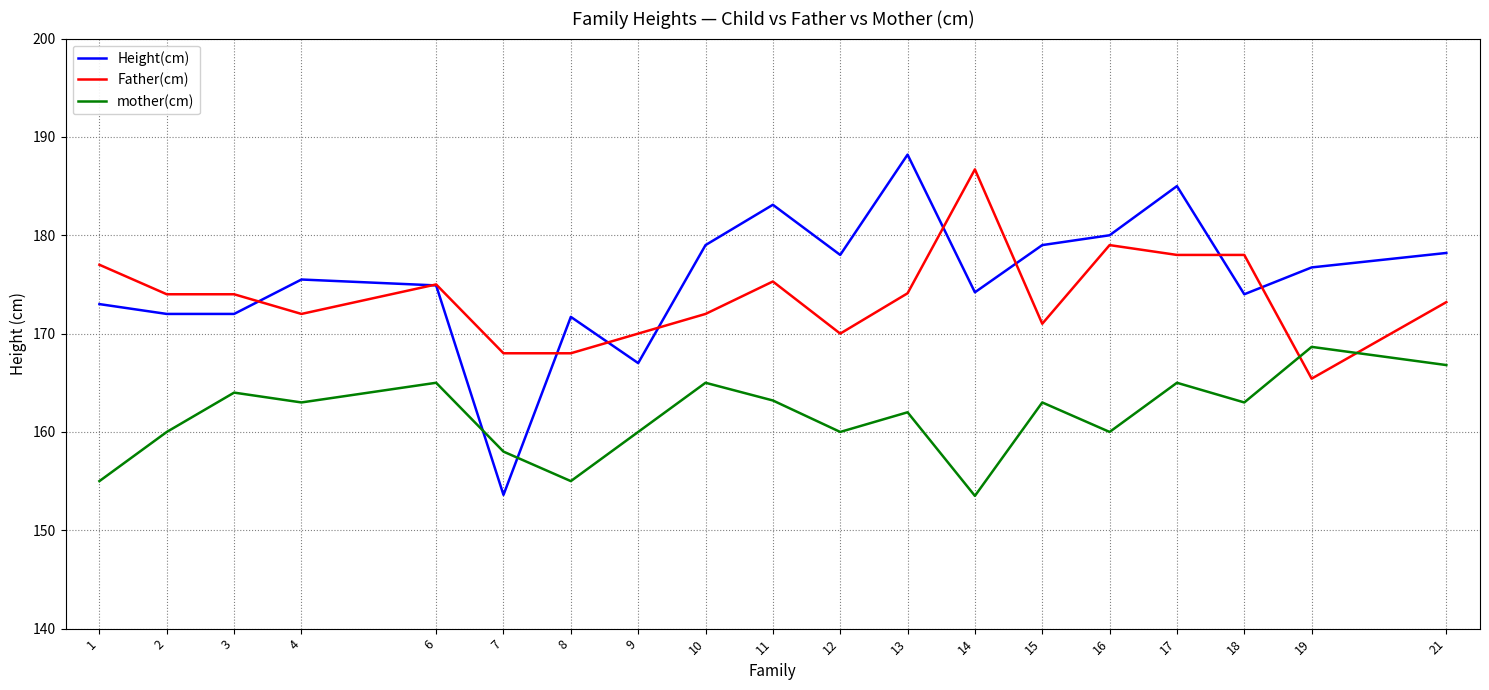

What is the average value of the Father(cm) series?

173.7